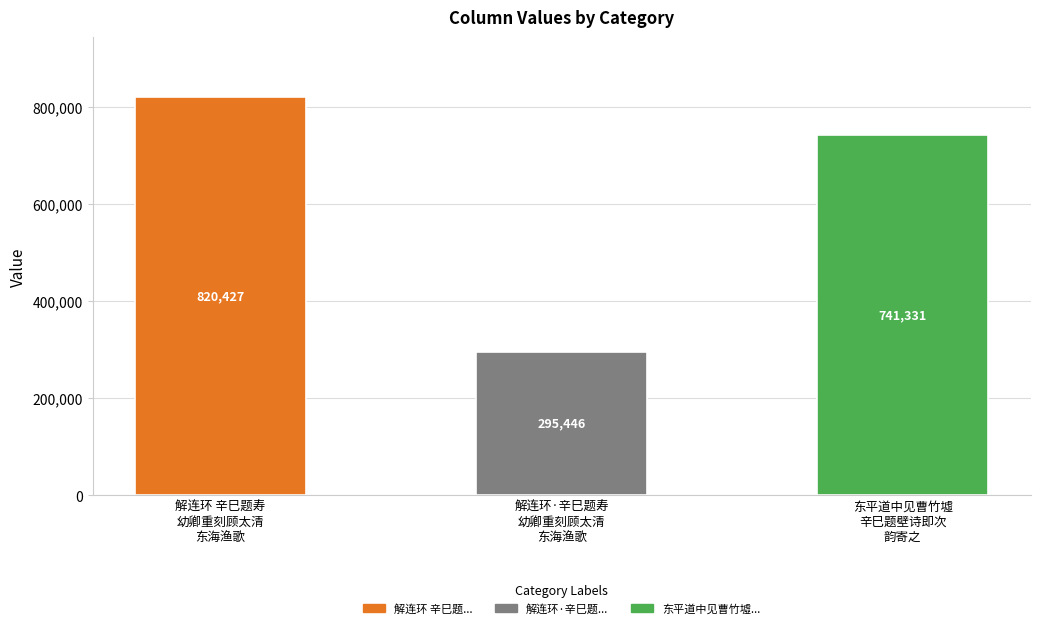

What is the average value?

619068